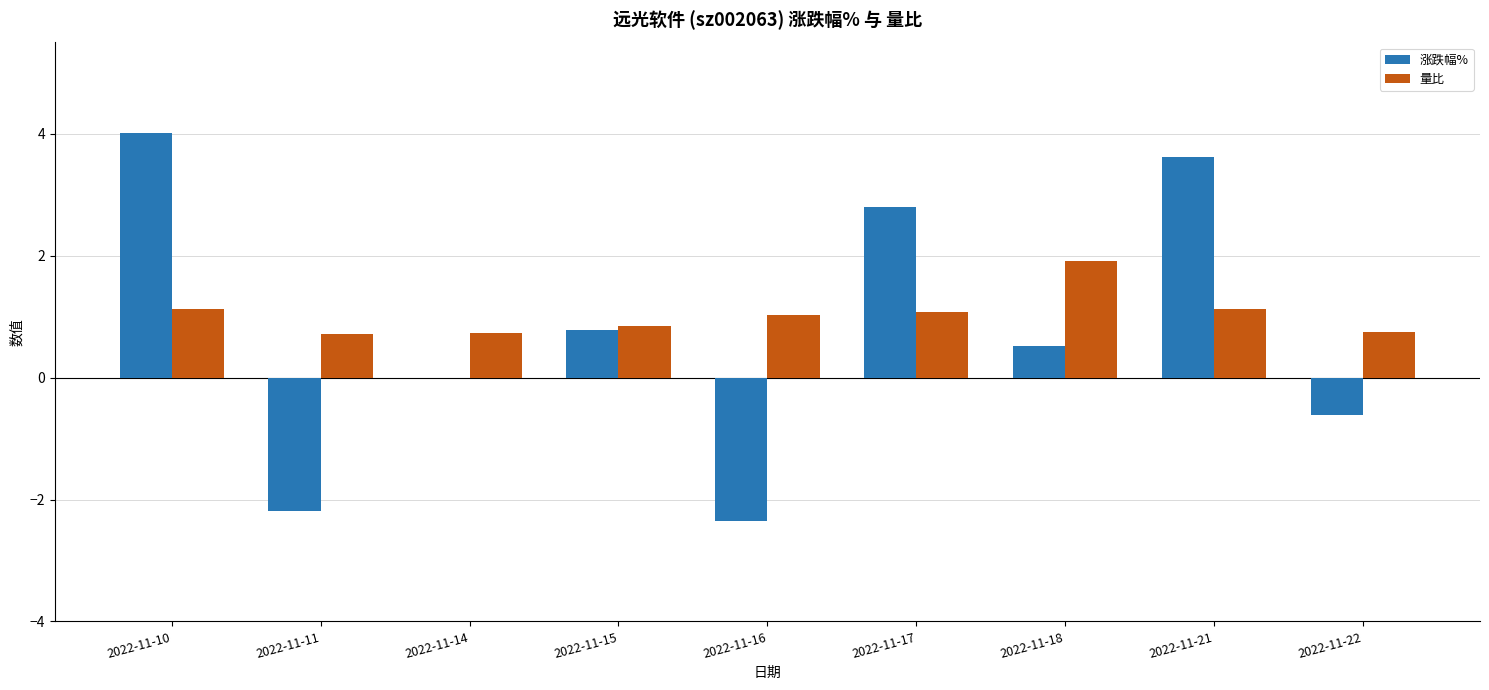

What is the maximum value for 涨跌幅%?

4.0